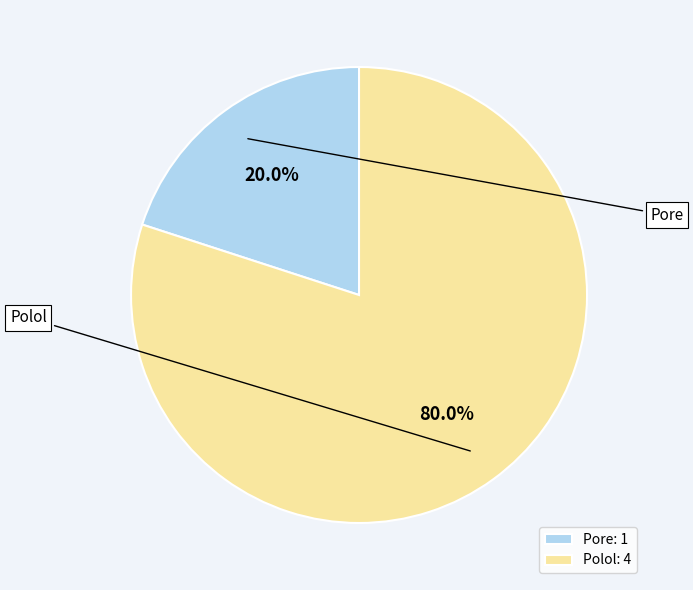

To the nearest percent, what percentage of the pie is Pore?

20%